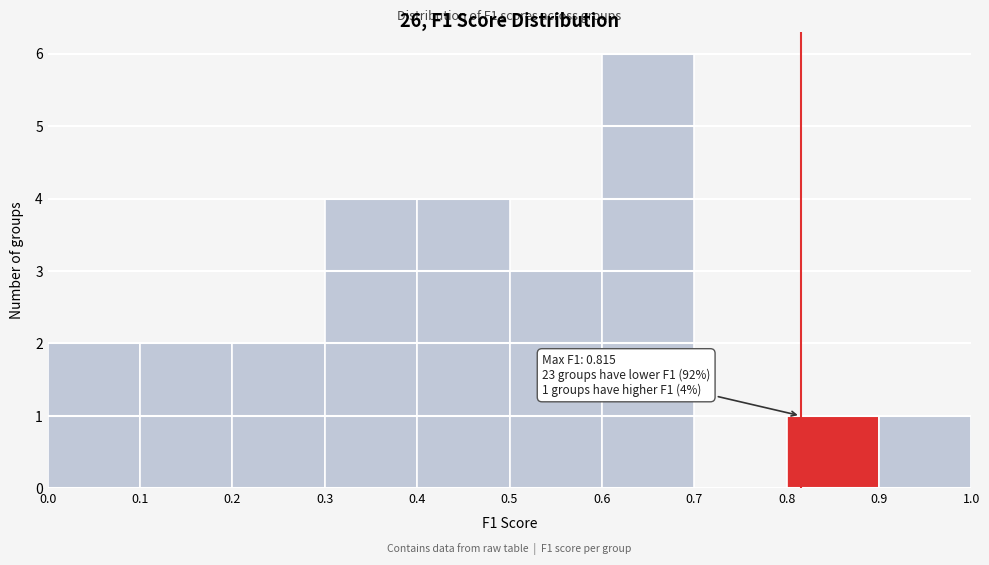

Which range on the x-axis has the tallest bar?

0.6 to 0.7